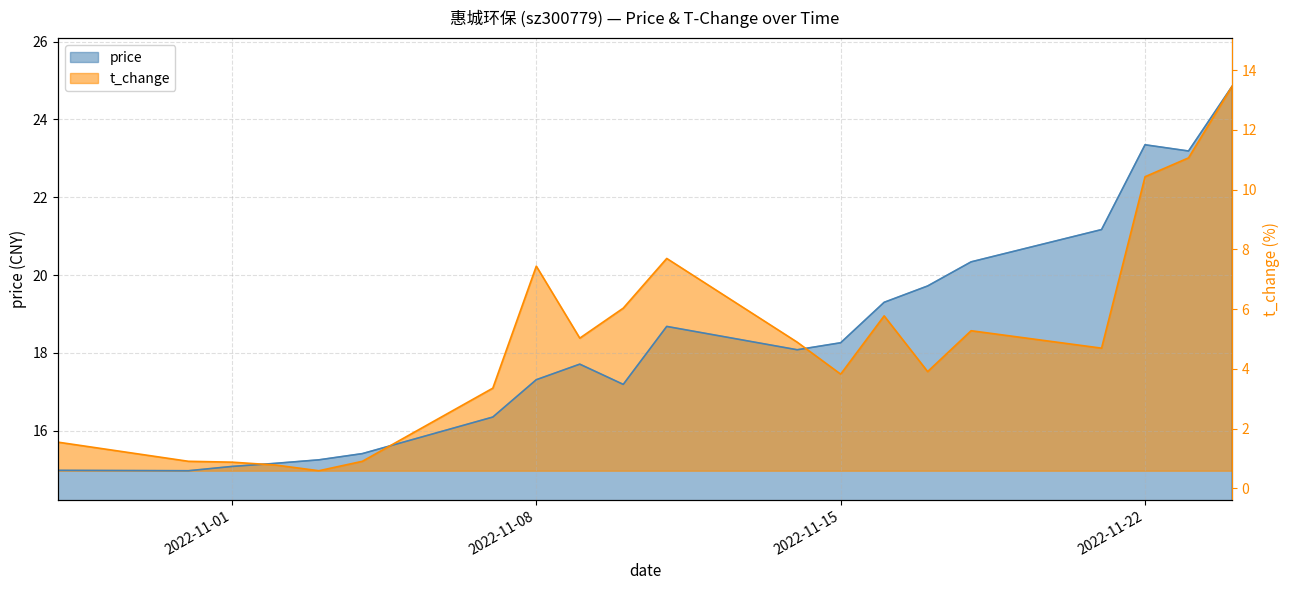

Which category has the lowest value in the t_change series?

2022-11-03